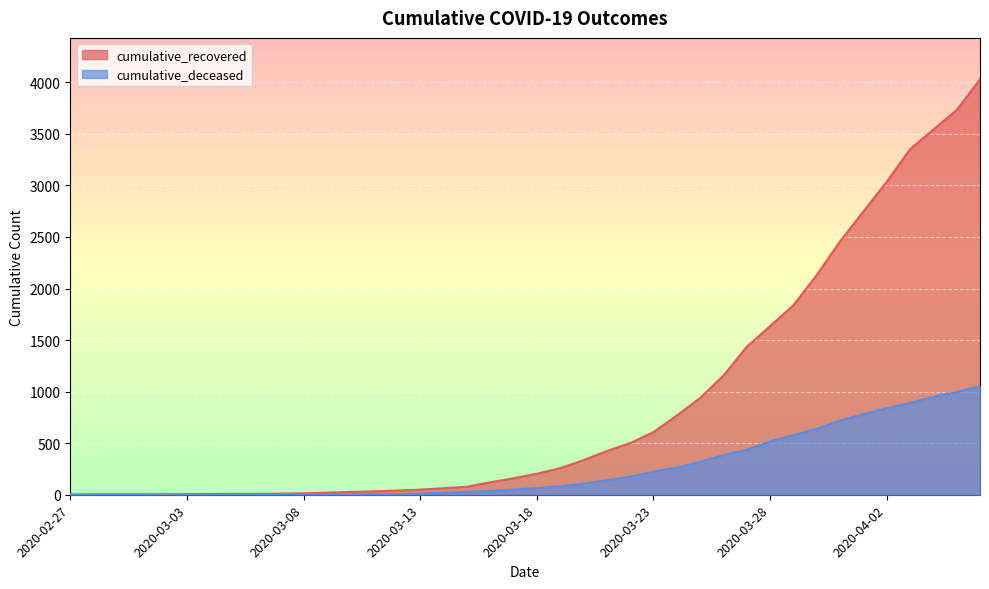

True or false: cumulative_recovered and cumulative_deceased intersect in this chart.

False